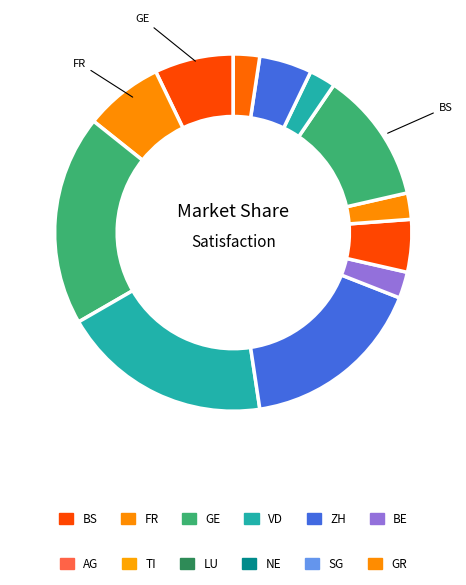

To the nearest percent, what is the average slice percentage?

8%